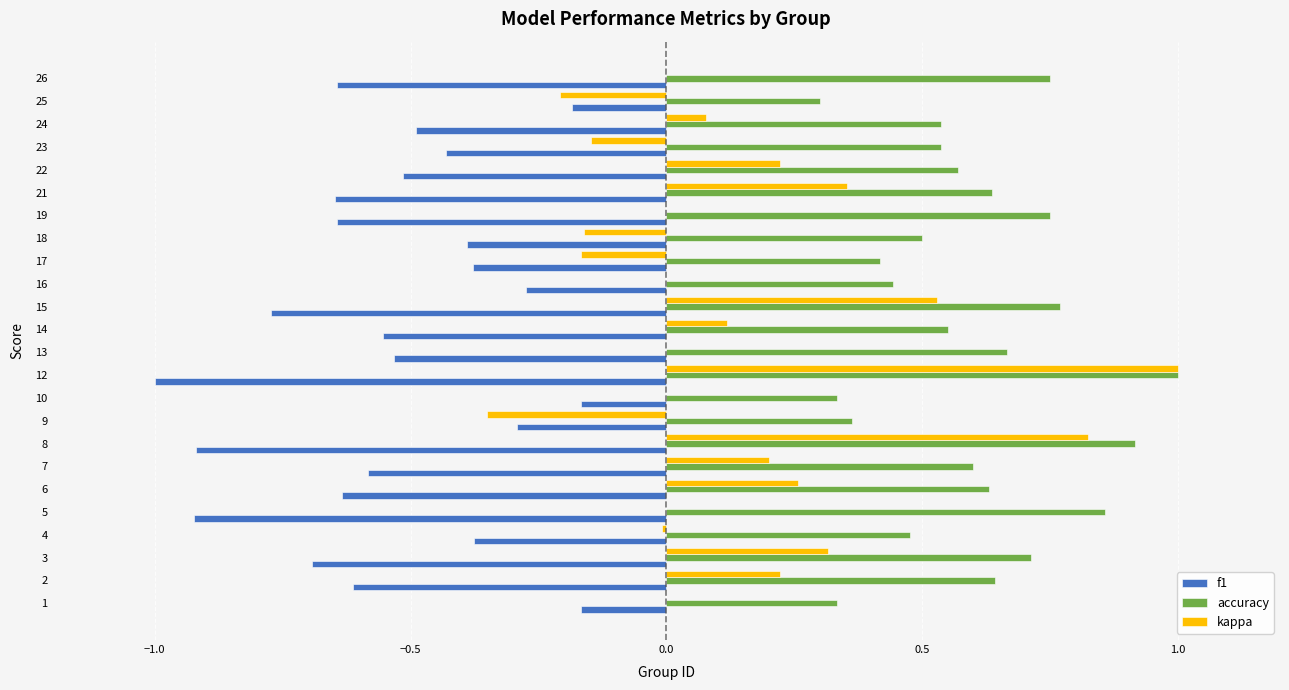

At which category is the sum across all series the highest?

12